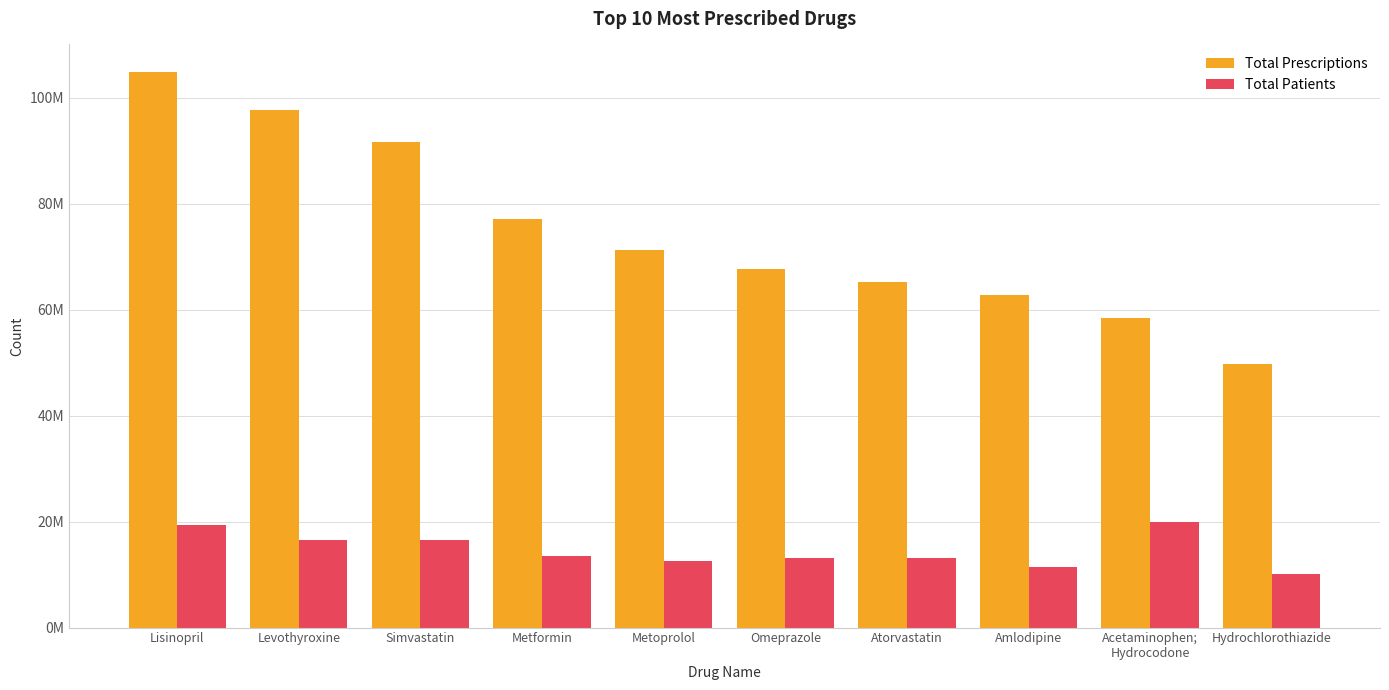

What is the maximum value for Total Patients?

19957098